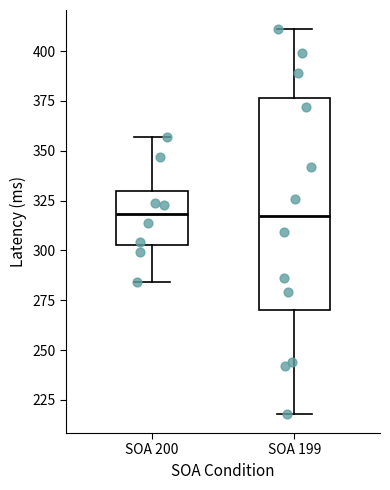

Reading left to right, read every box against the y-axis: the position of its median line, the range the box covers, and the ends of its whiskers. The values are not printed on the chart, so give them approximately, as read against the axis.

SOA 200: median 320, box 305 to 330, whiskers 285 to 355
SOA 199: median 320, box 270 to 375, whiskers 220 to 410